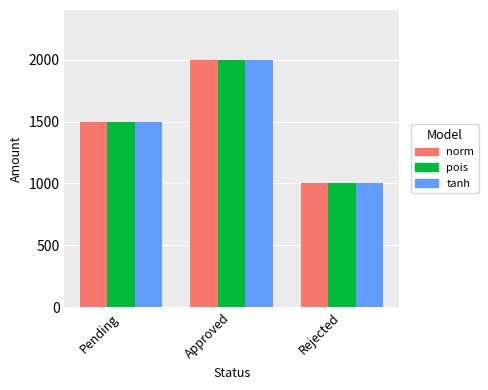

What is the lowest value of the pois series?

1000